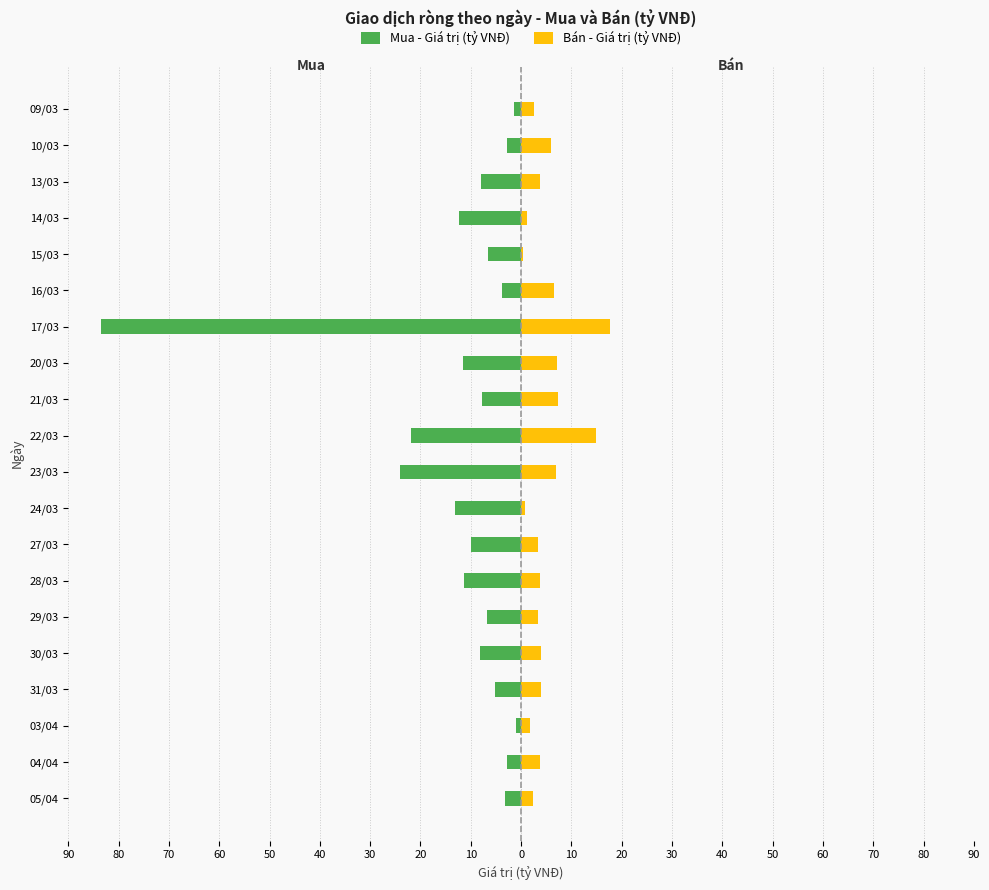

How many values in the Bán - Giá trị (tỷ VNĐ) series exceed 3?

14